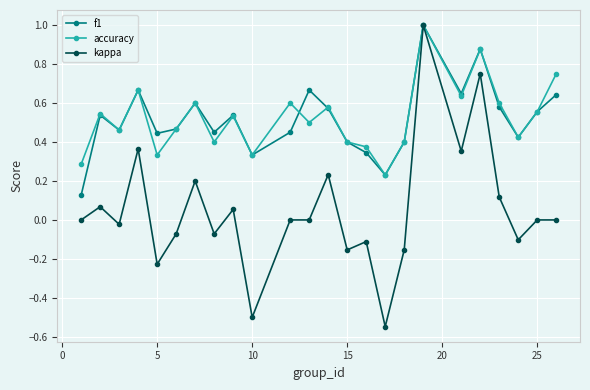

At how many categories does at least one series exceed 0?

24